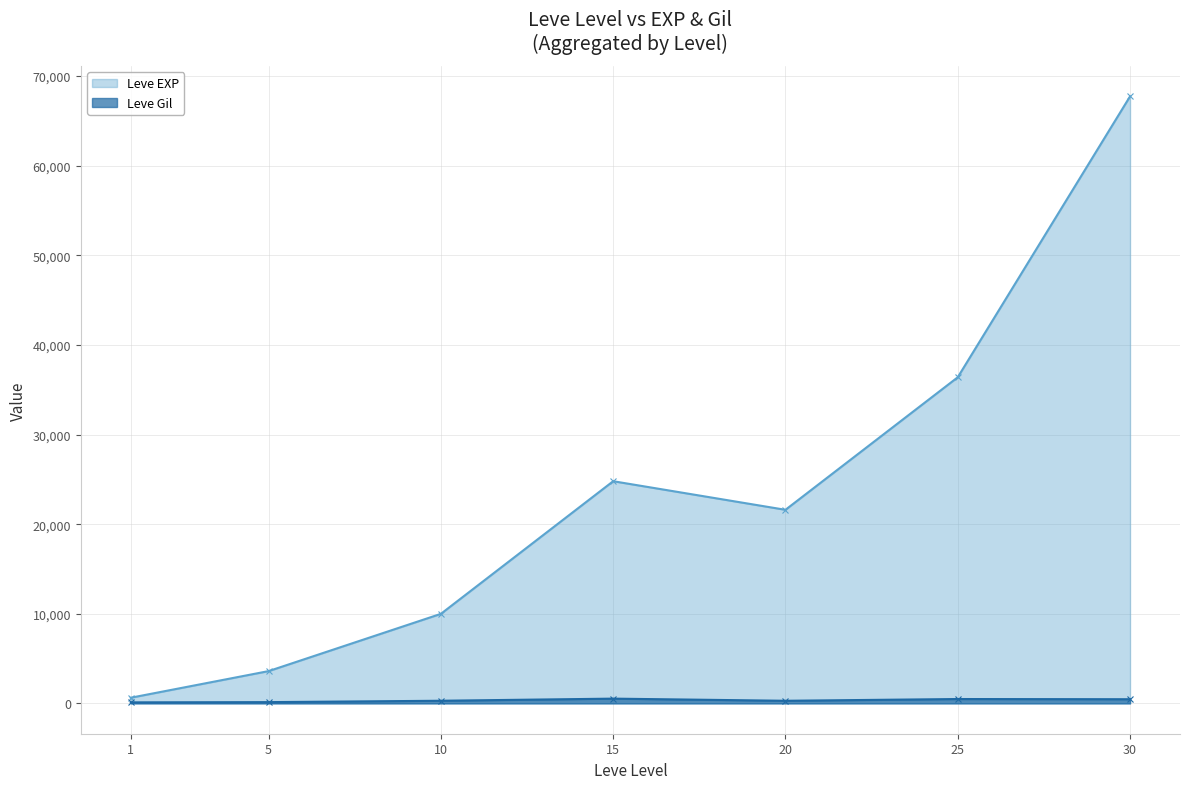

True or false: Leve Gil has more than 0 interior local peaks.

True